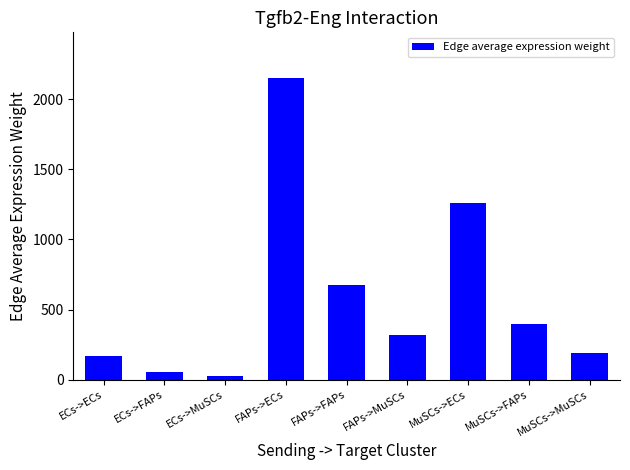

At which label is the value closest to 1090?

MuSCs->ECs